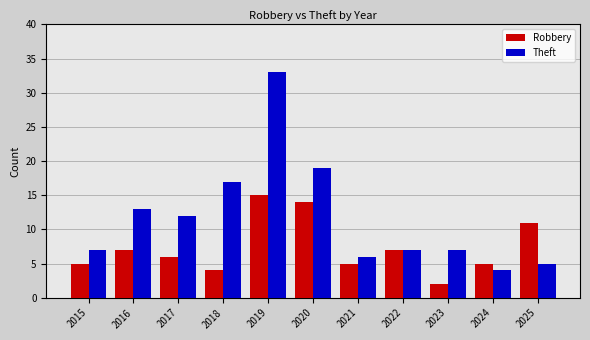

Which series has the widest spread of values?

Theft